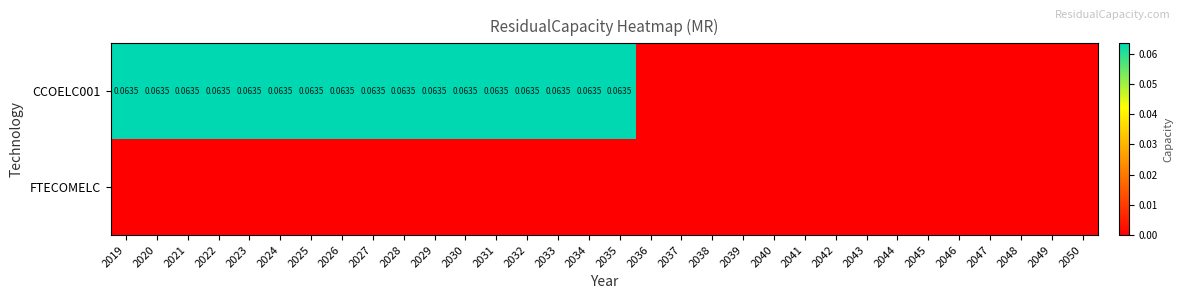

What is the greatest value displayed?

0.1